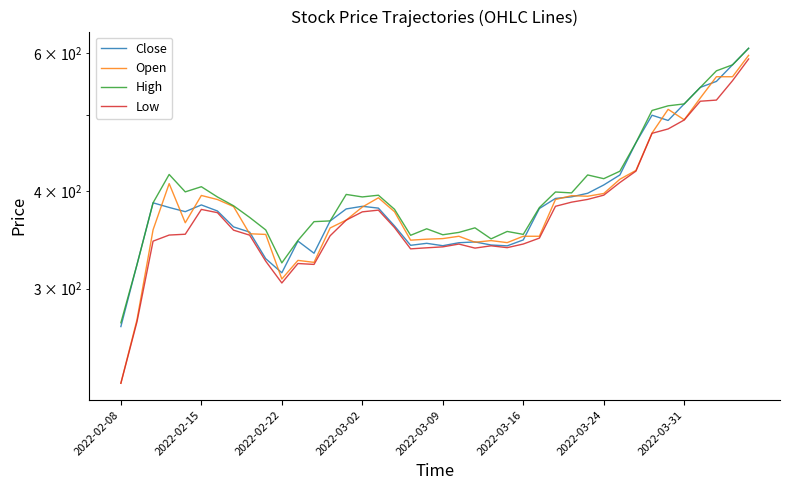

In High, how many points are lower than both neighbors (excluding endpoints)?

9